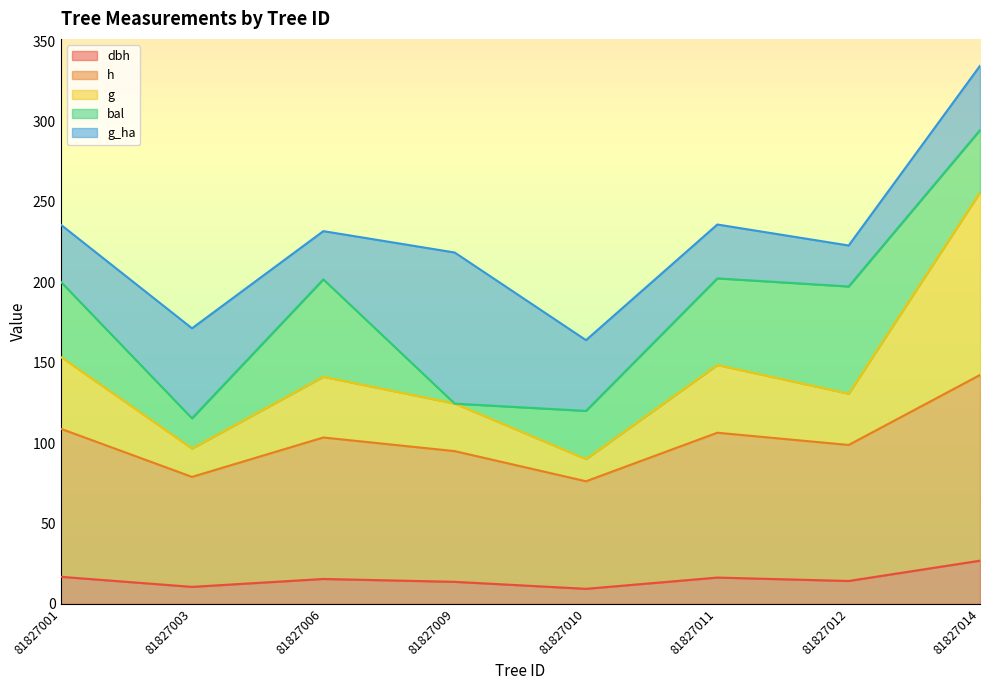

What is the total value across all series at 81827010?

164.0